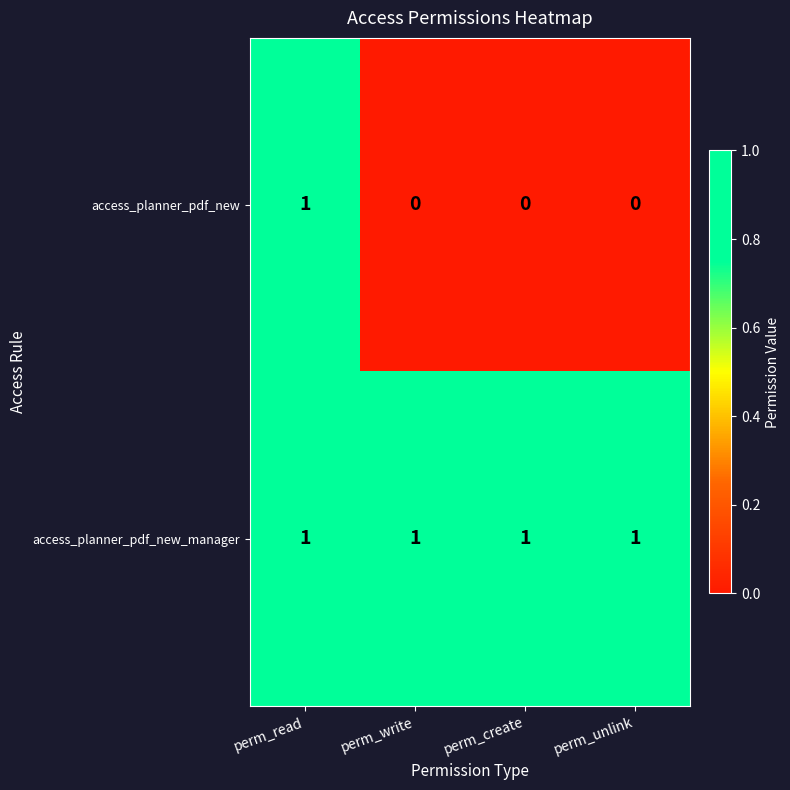

Which series changed the most between perm_read and perm_create?

access_planner_pdf_new